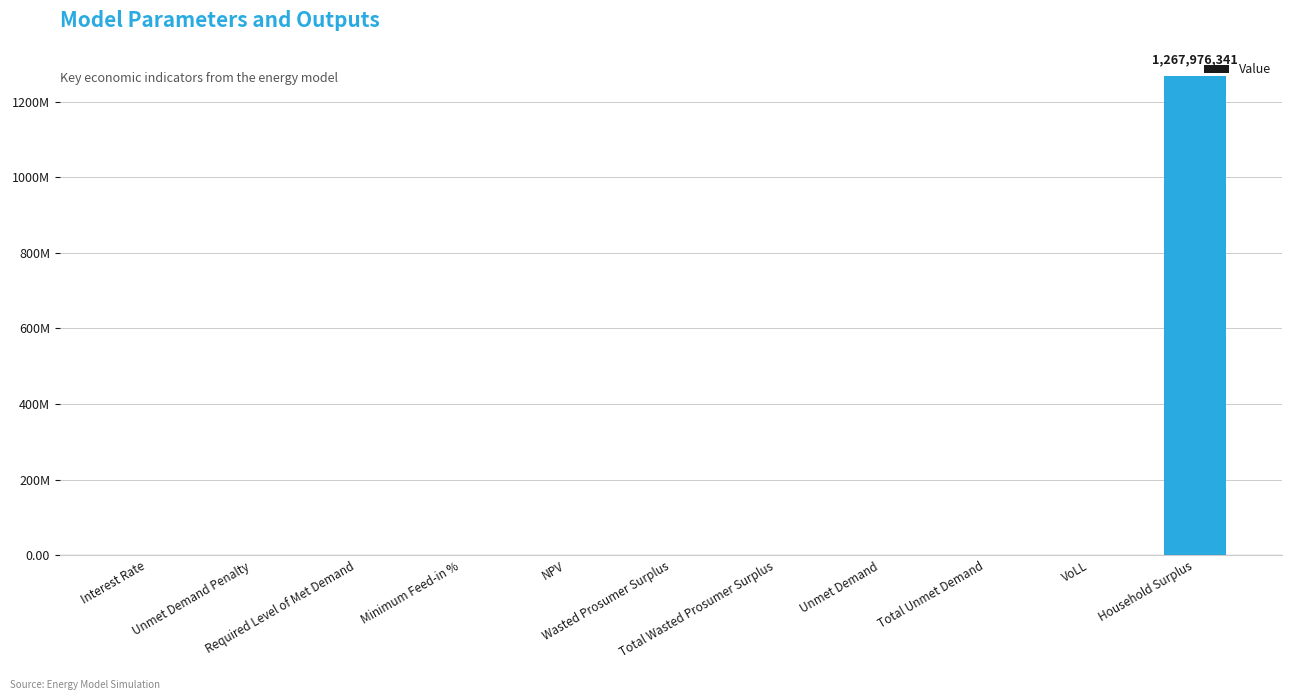

Does the chart contain stacked bars?

No